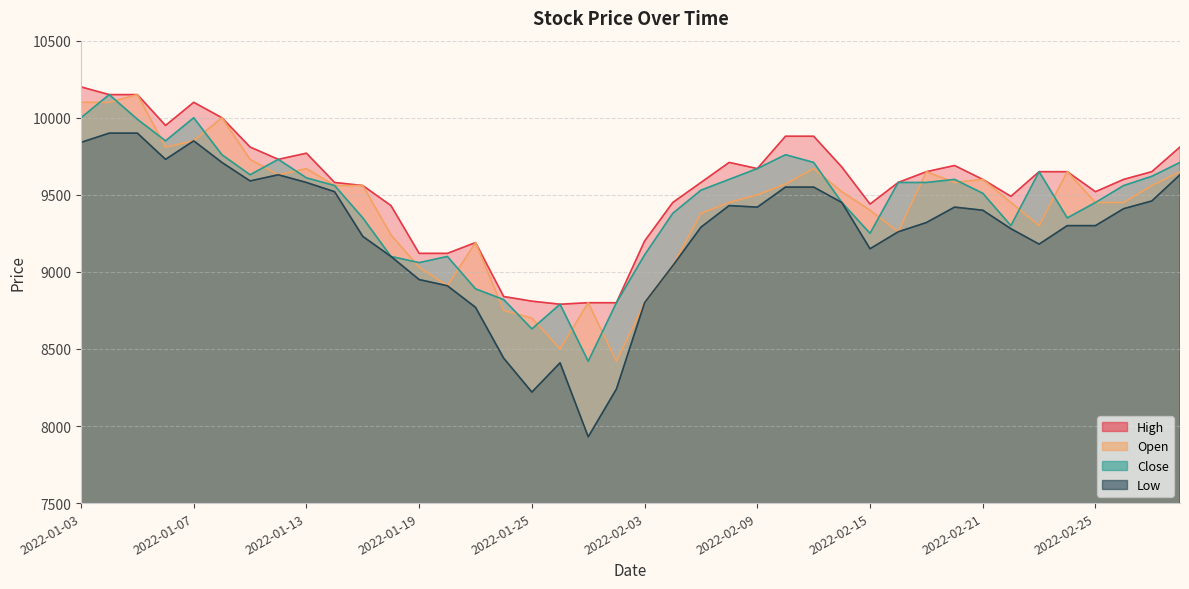

What is the difference between the highest and lowest values at 2022-02-24?

350